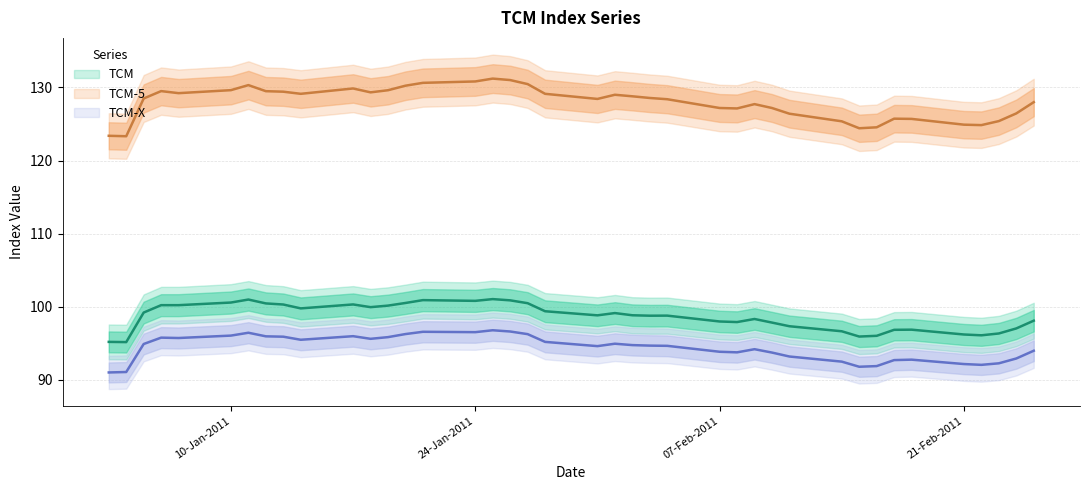

True or false: TCM and TCM-X cross at least once.

False